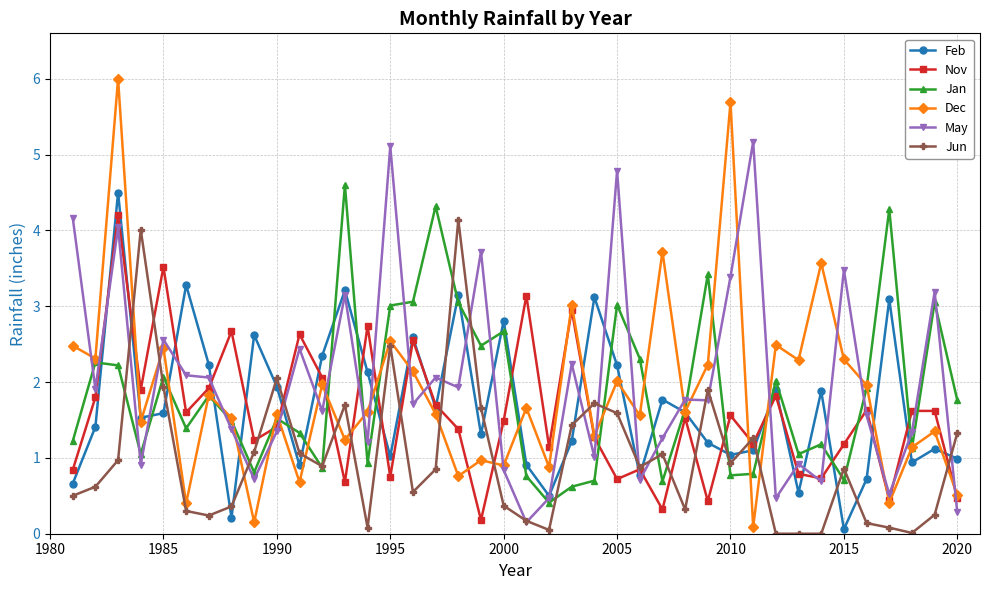

How many series are shown in this chart?

6